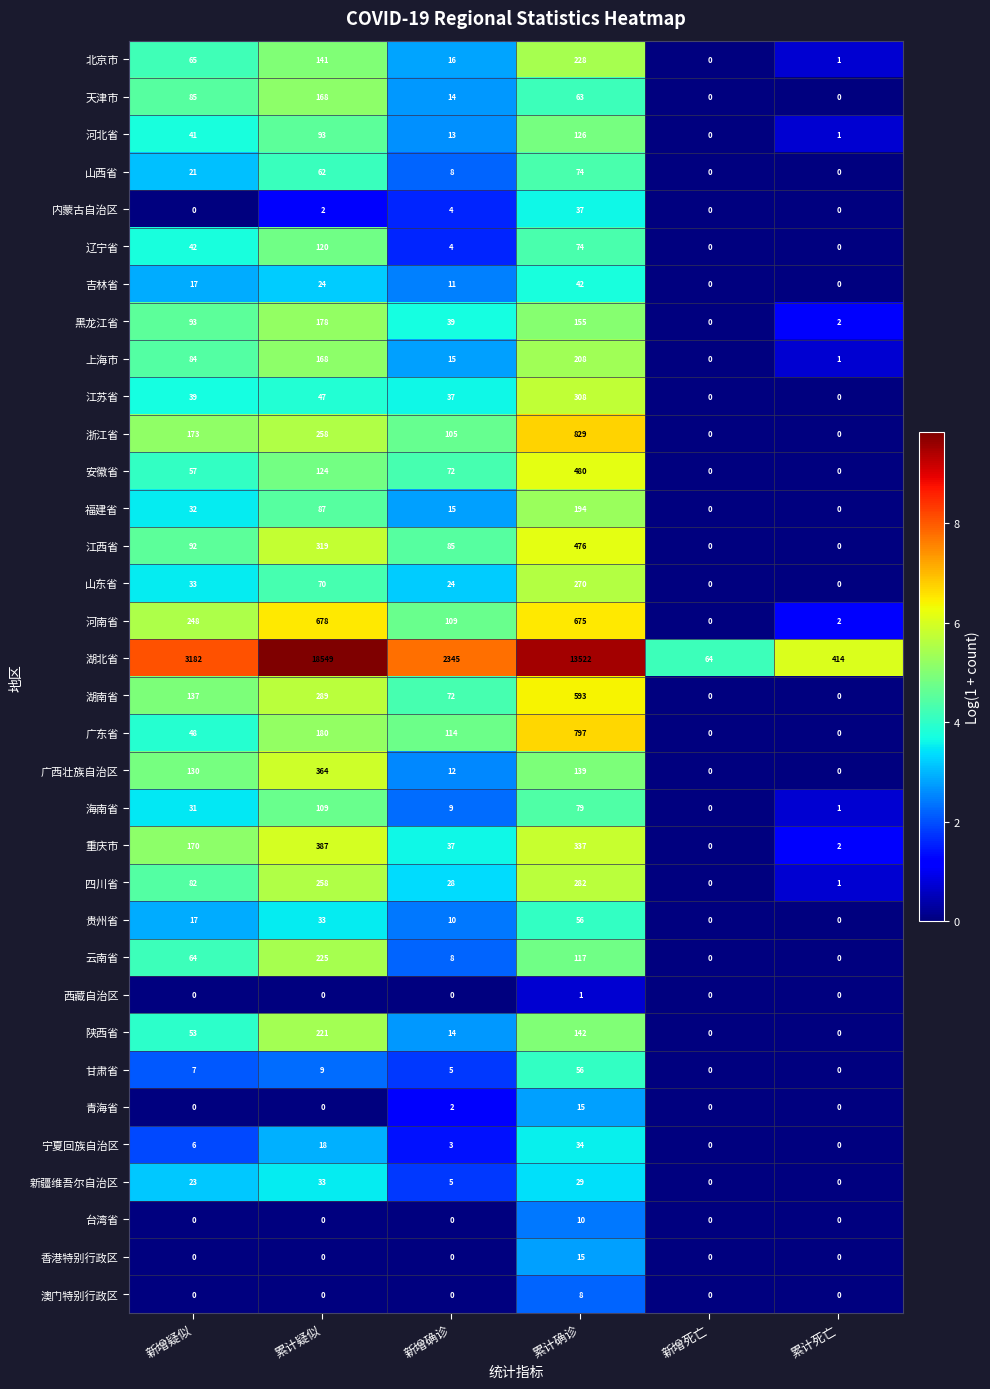

Where is 河北省 nearest to the value 63?

新增疑似